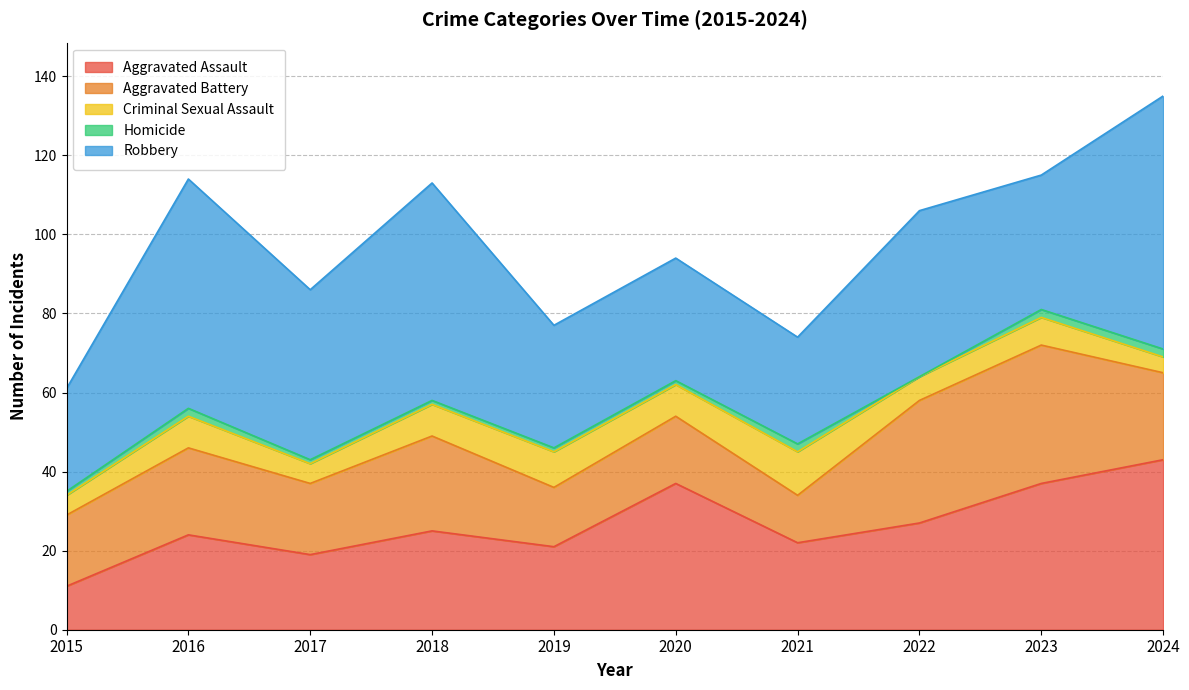

At how many categories does at least one series exceed 40?

5